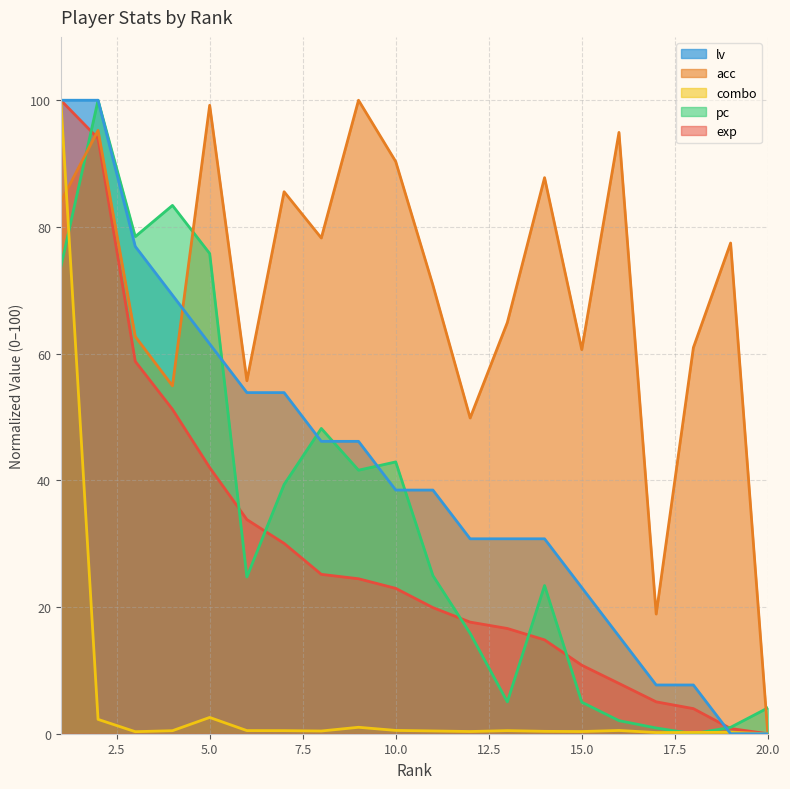

True or false: lv has more than 1 points higher than both neighbors.

False